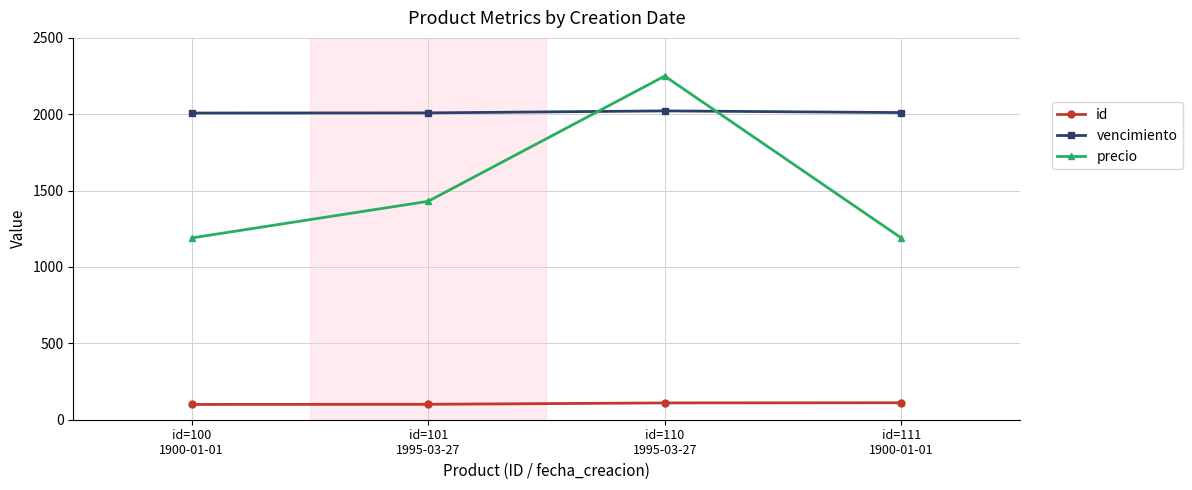

What is the total value across all series at id=110
1995-03-27?

4382